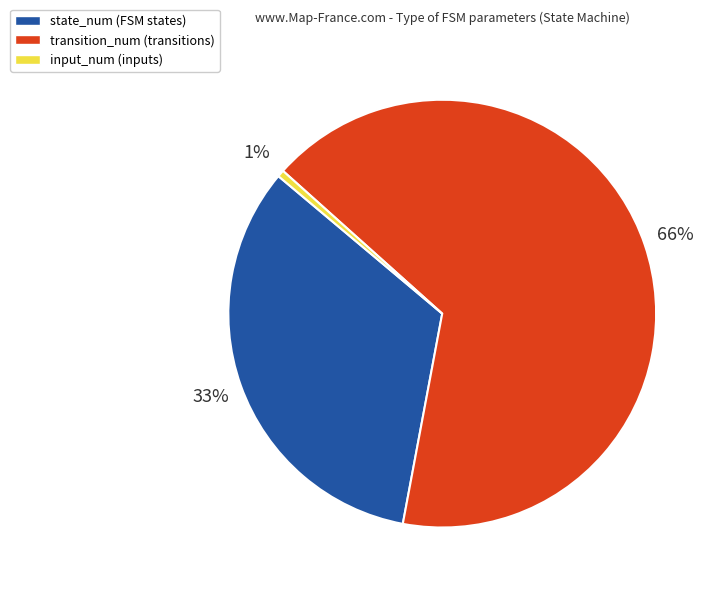

What percentage is the state_num slice, to the nearest percent?

33%